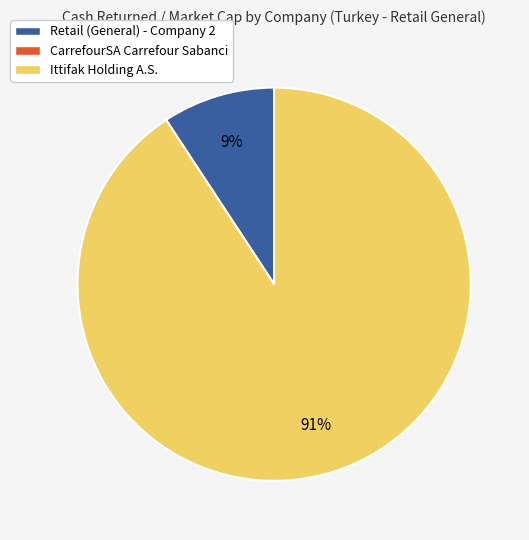

How many segments does this pie chart have?

2